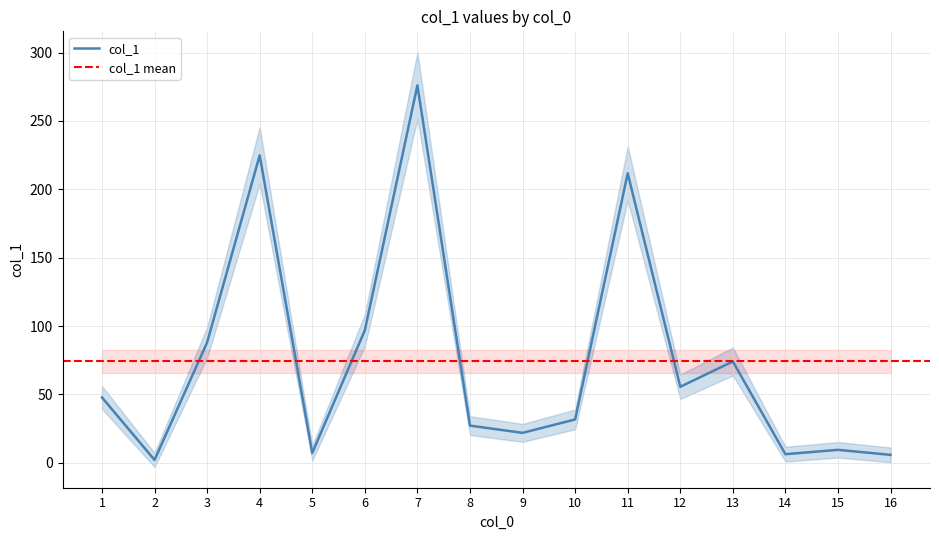

What is the ratio of the value at 14 to the value at 16?

1.1